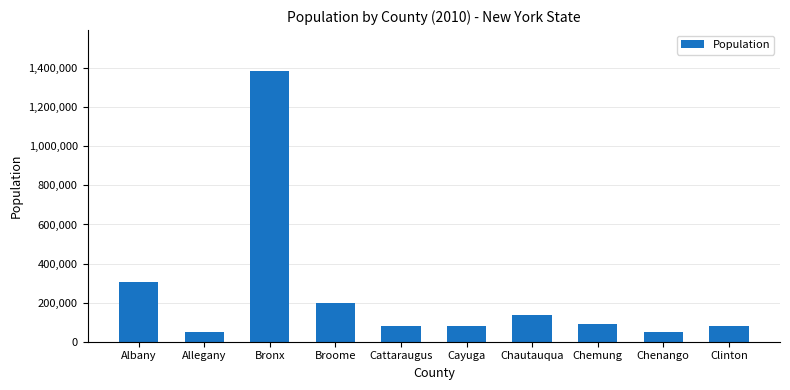

The value at Chenango is 50478. True or false?

True